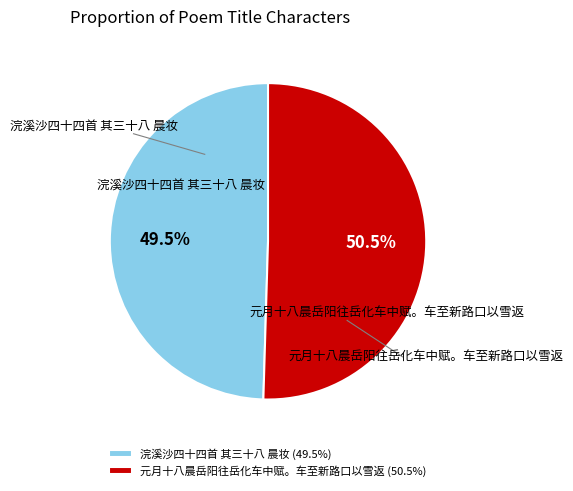

What is the total percentage of 浣溪沙四十四首 其三十八 晨妆 and 元月十八晨岳阳往岳化车中赋。车至新路口以雪返?

100.0%